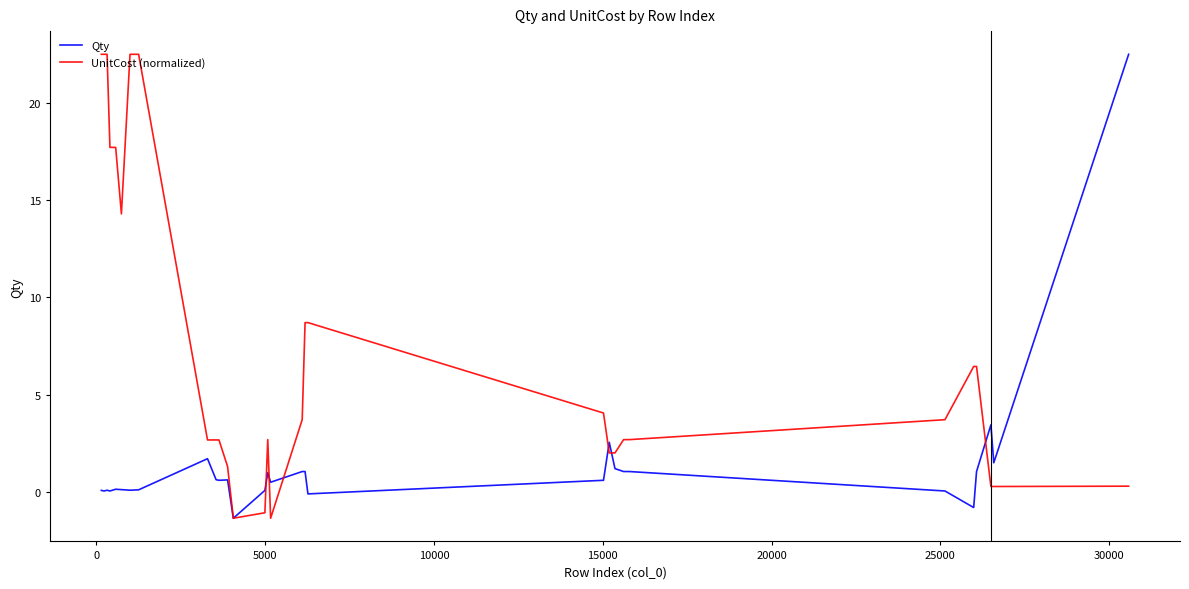

What is the maximum value for Qty?

22.5